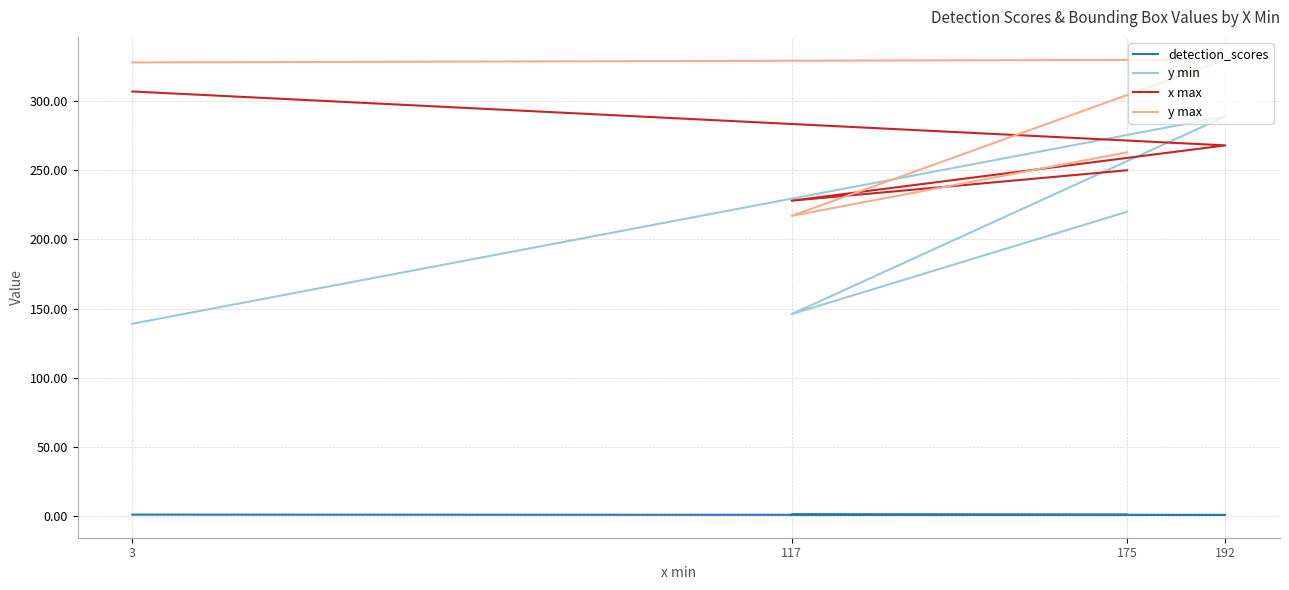

Reading left to right, extract all data points from this chart.

detection_scores: 1.0	0.7	0.9	0.9
y min: 139.0	289.0	146.0	220.0
x max: 307.0	268.0	228.0	250.0
y max: 328.0	330.0	217.0	263.0